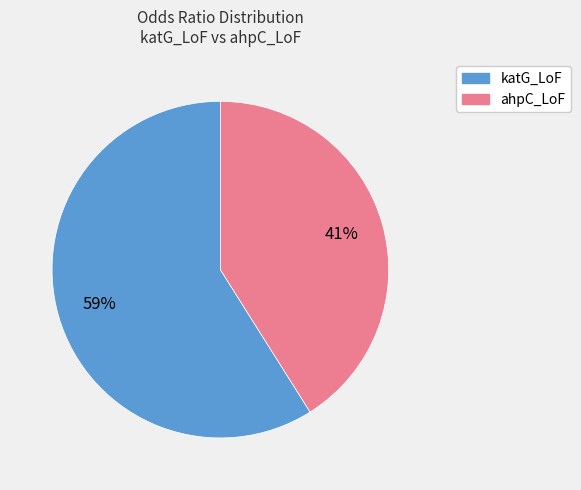

What is the ratio of the value at ahpC_LoF to the value at katG_LoF?

0.7